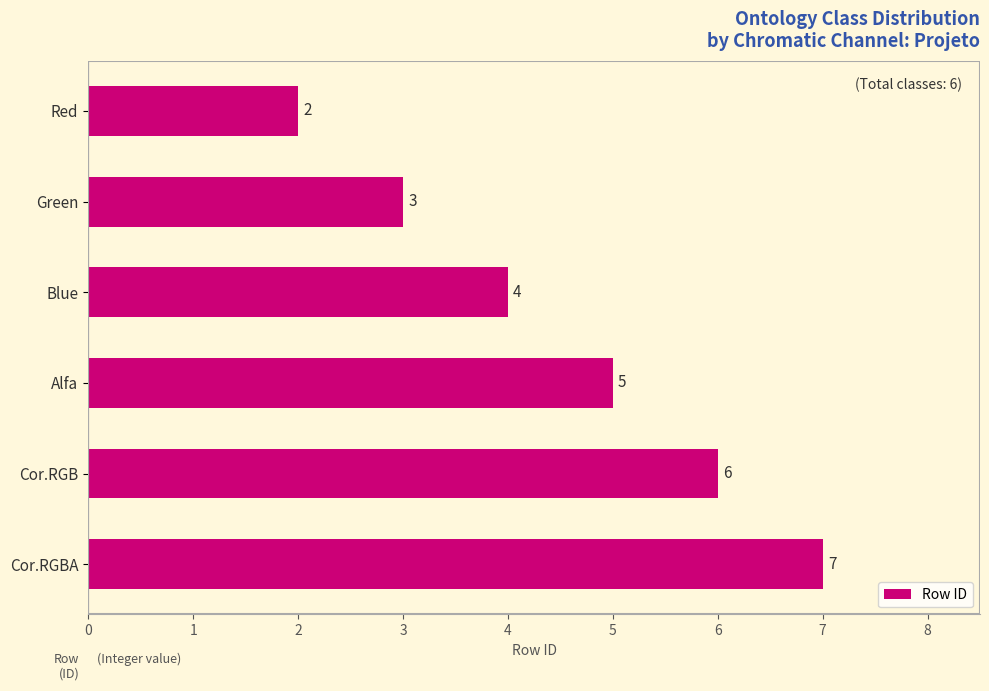

Are the bars horizontal?

Yes